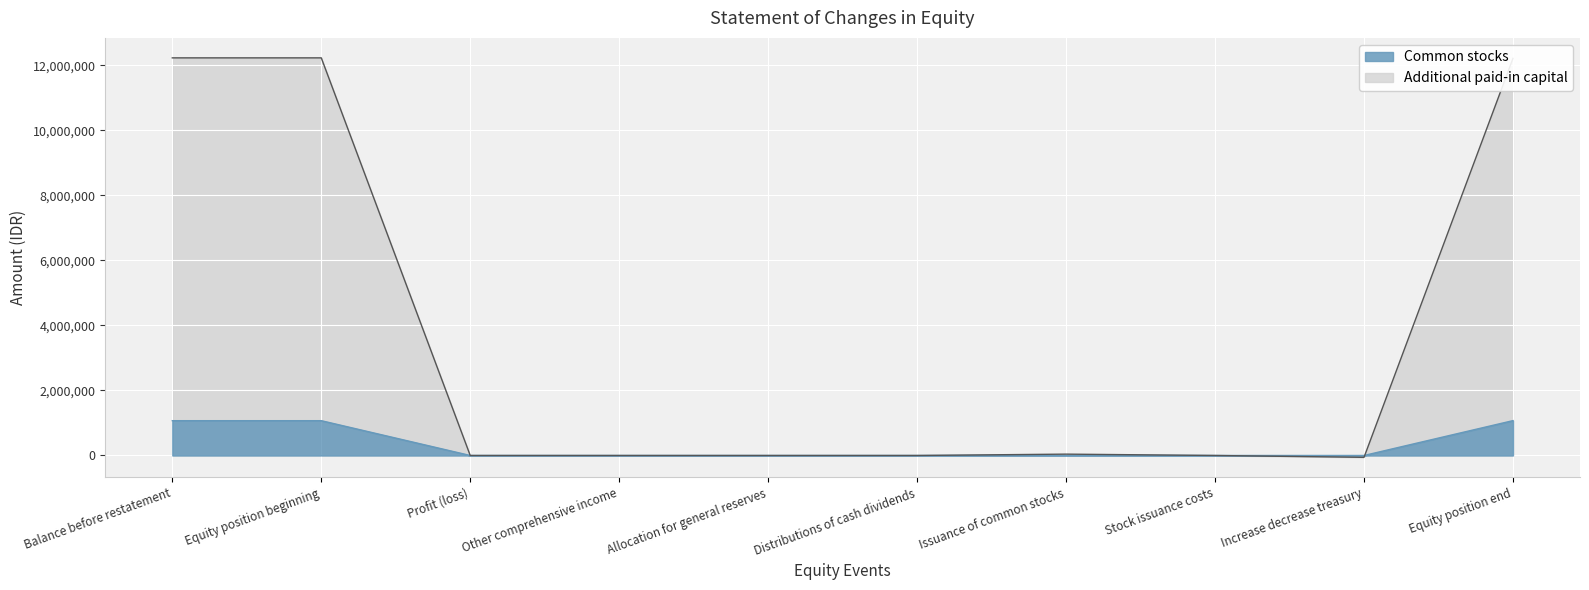

Which series changed the most between Equity position beginning and Other comprehensive income?

Additional paid-in capital